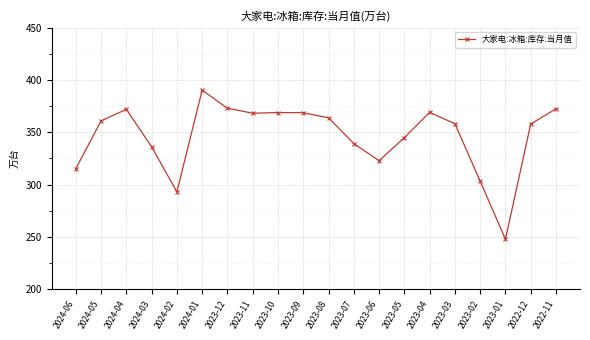

True or false: the data has more than 2 interior local peaks.

True